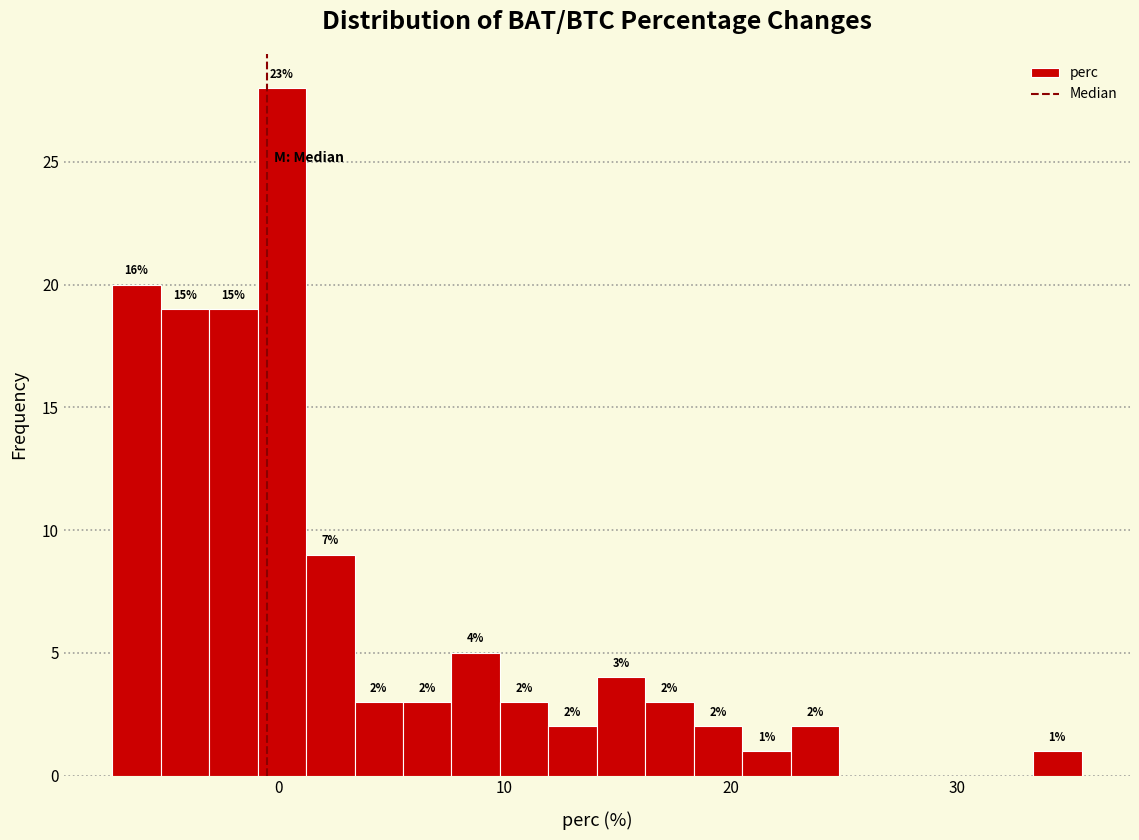

Around what value on the x-axis is the tallest bar? Give the approximate position of its centre, as read against the axis.

0